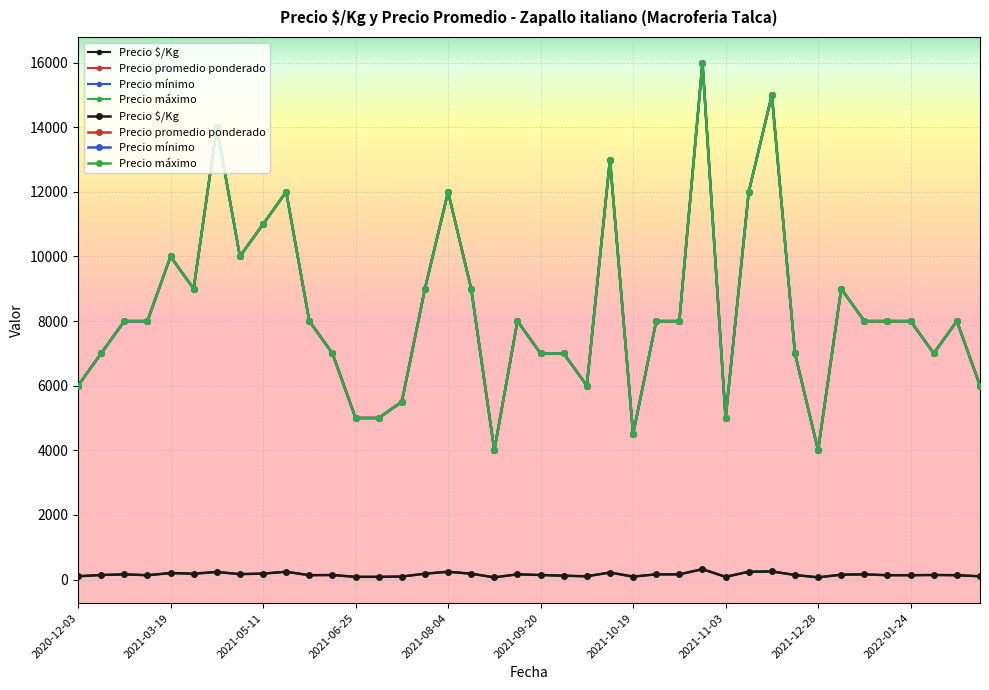

Count the number of data series in this chart.

4